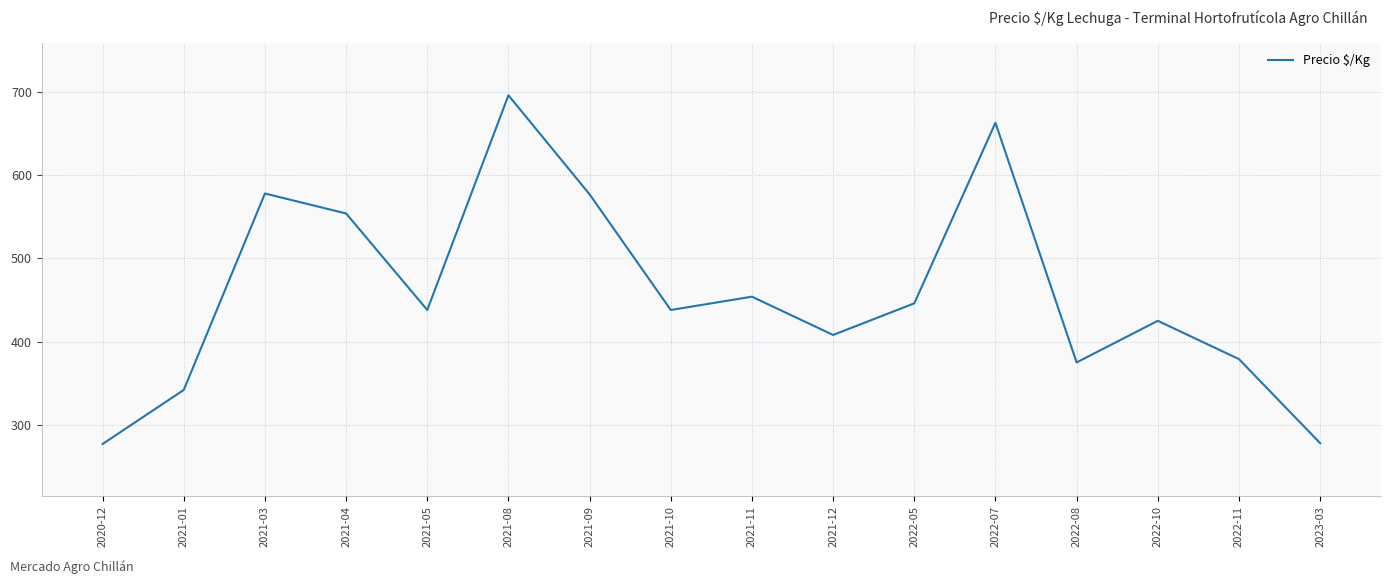

Is it true that the value at 2023-03 is 278?

True